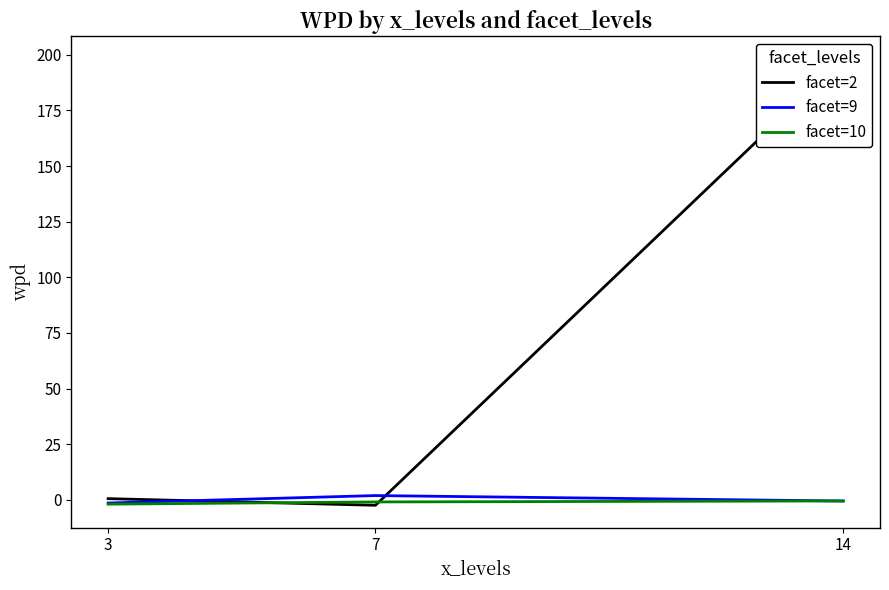

What is the spread (max minus min) of values at 3?

2.5